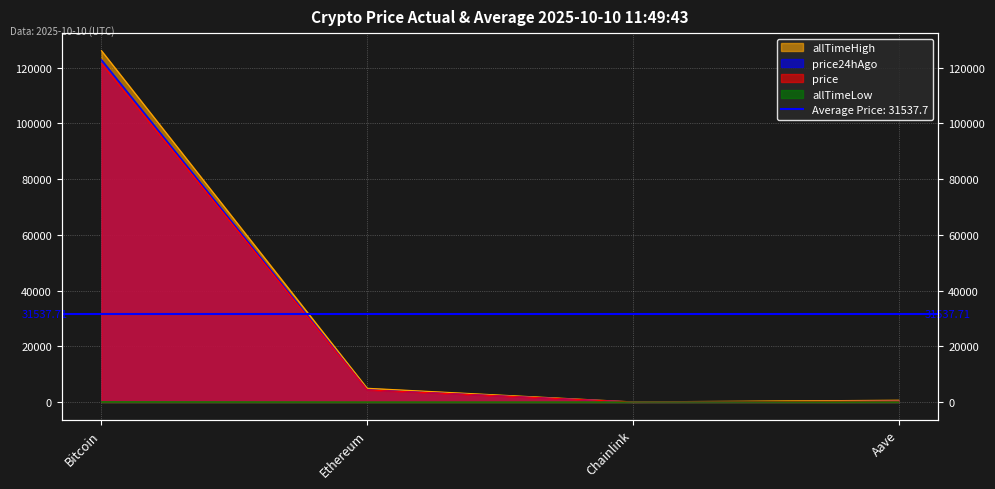

Between Bitcoin and Ethereum, which is larger?

Bitcoin